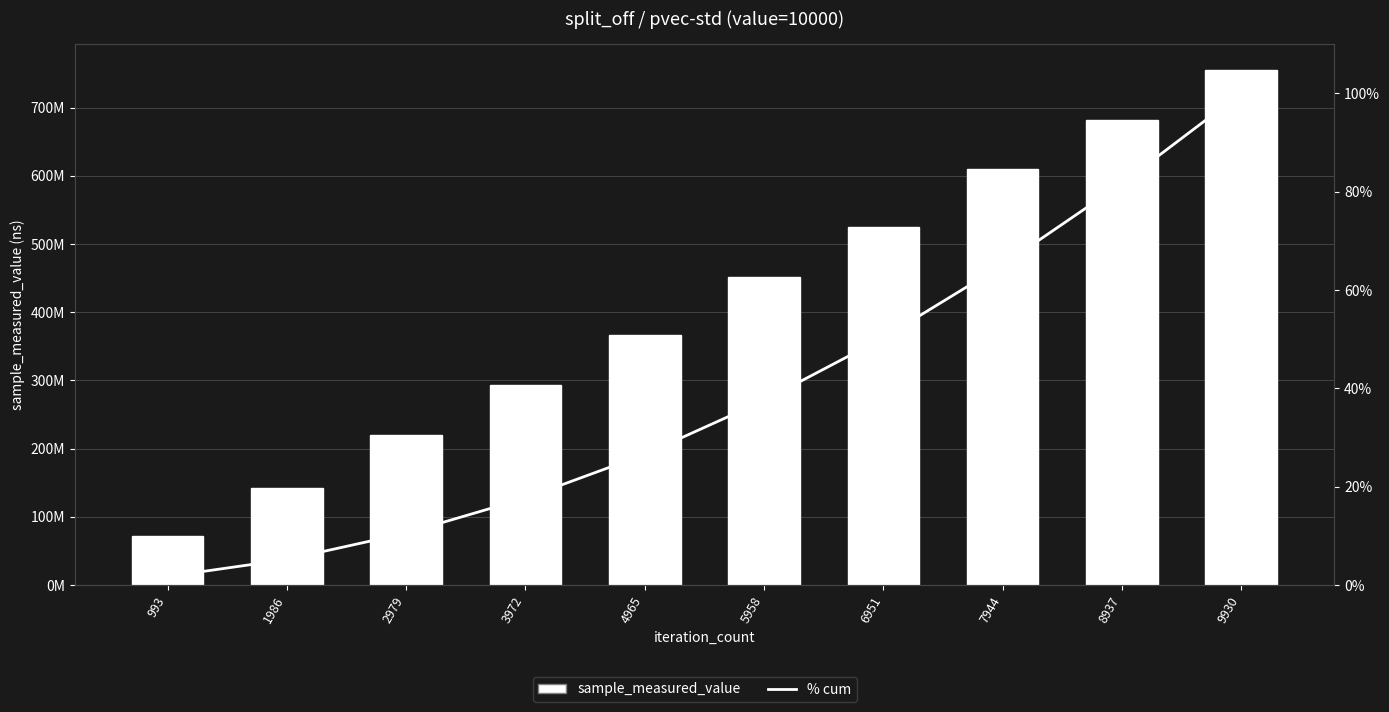

Reading right to left, what are all the values shown in this chart?

sample_measured_value: 755412138.0	682442881.0	609860249.0	524371192.0	451248190.0	366623911.0	292980438.0	220515392.0	142360078.0	71403847.0
% cum: 100.0	81.7	65.1	50.3	37.5	26.6	17.7	10.5	5.2	1.7